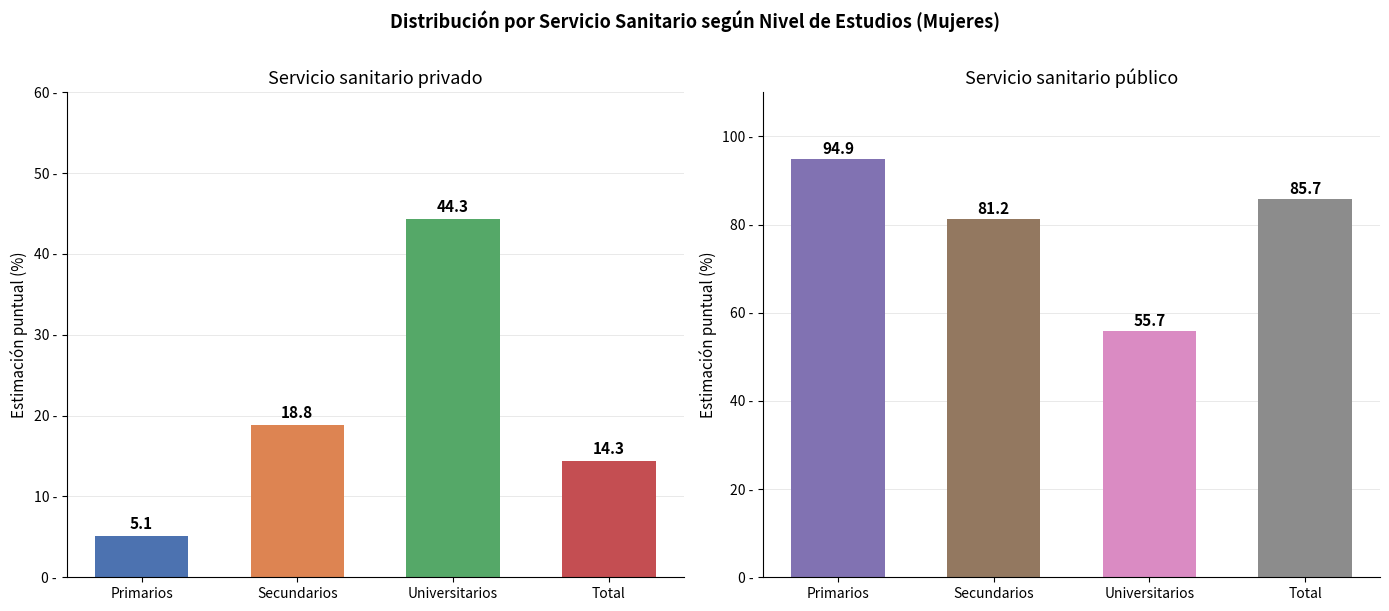

Rank the series by their average value, from lowest to highest.

Servicio sanitario privado, Servicio sanitario público